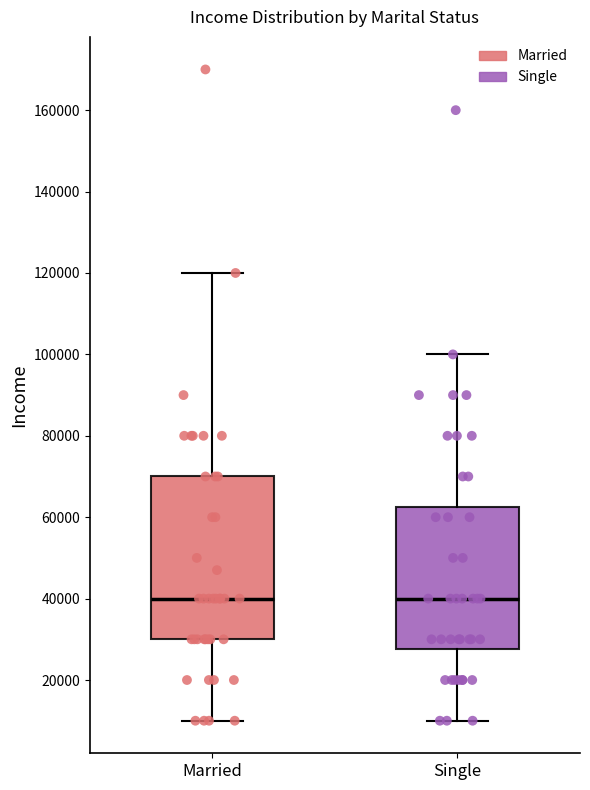

Which box is the tallest, from its lower edge to its upper edge?

Married